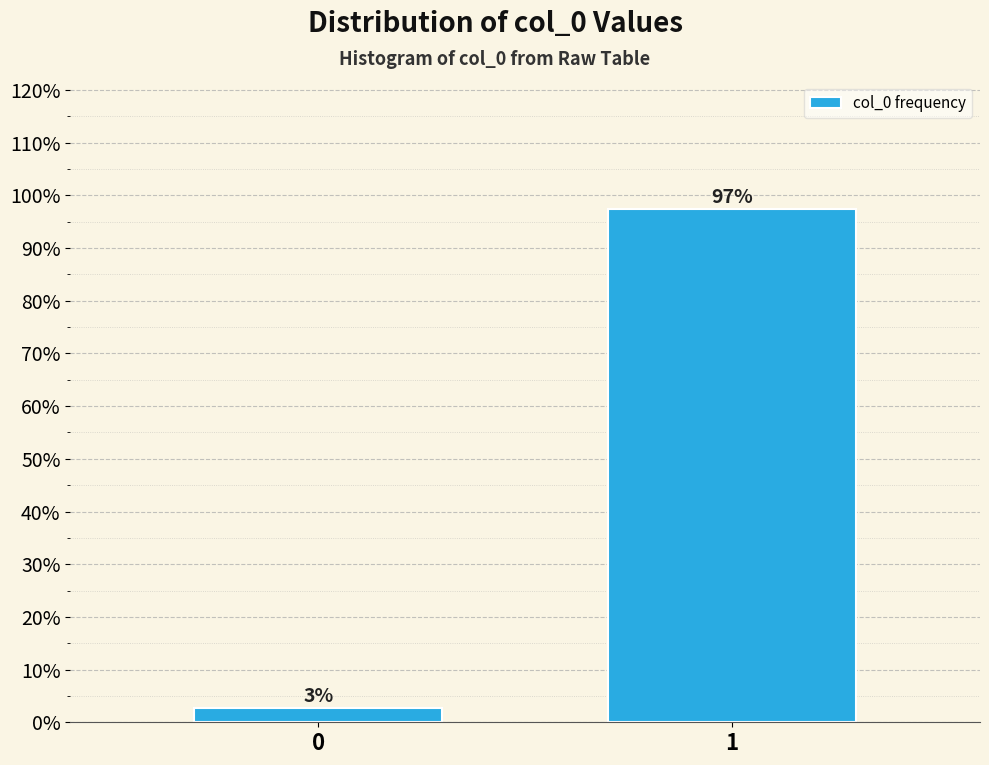

What is the average value?

50.0